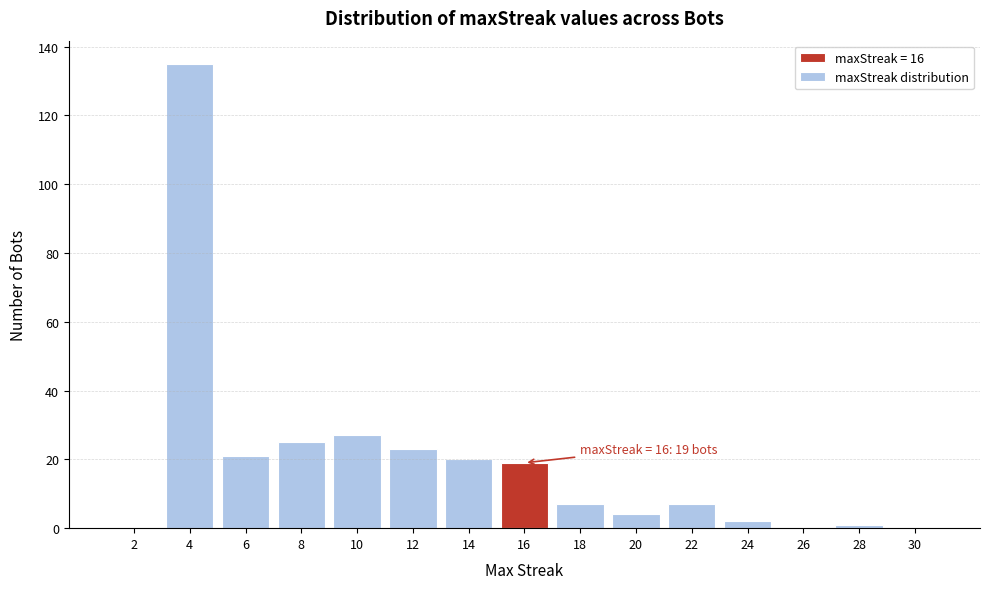

Over which range of the x-axis is the bar tallest?

3 to 5